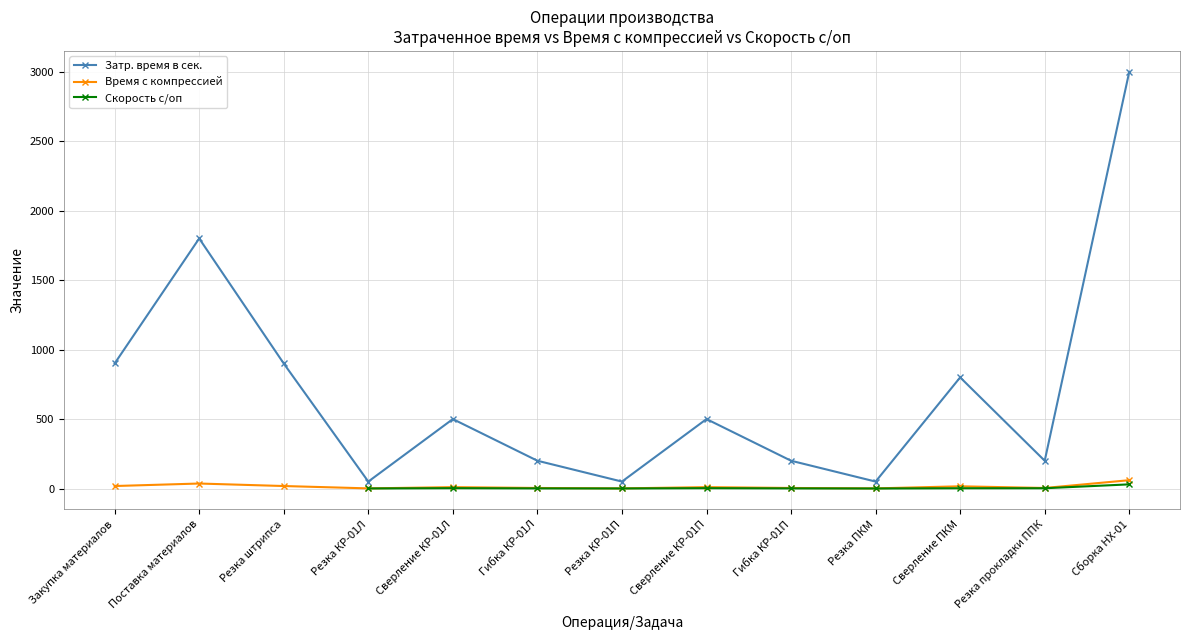

Is this an area chart (filled region under the line)?

No